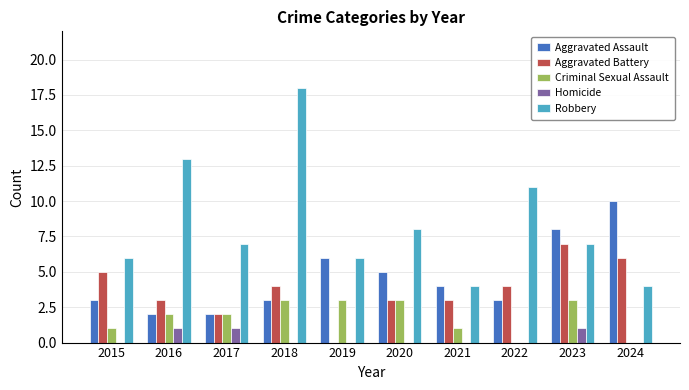

What is the greatest value displayed?

18